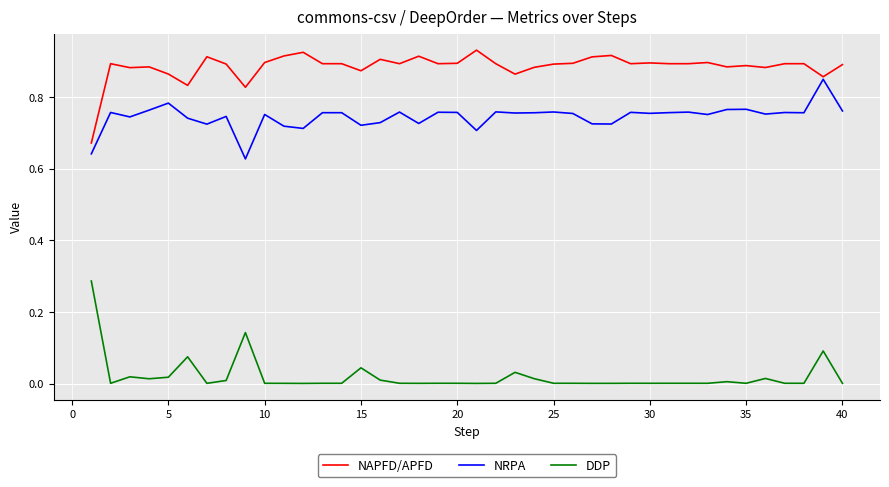

Which series has the largest total across all categories?

NAPFD/APFD